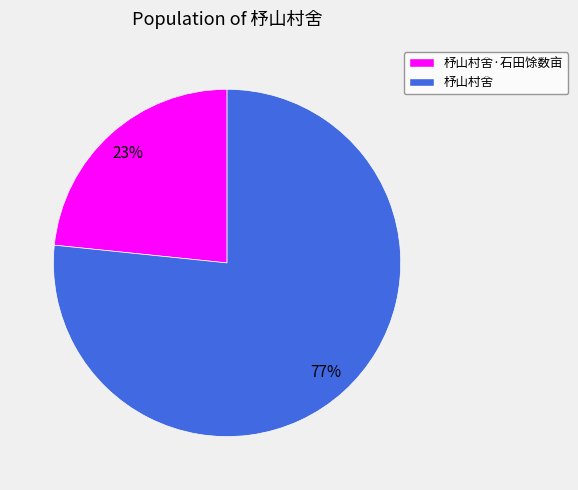

To the nearest percent, what is the average slice percentage?

50%